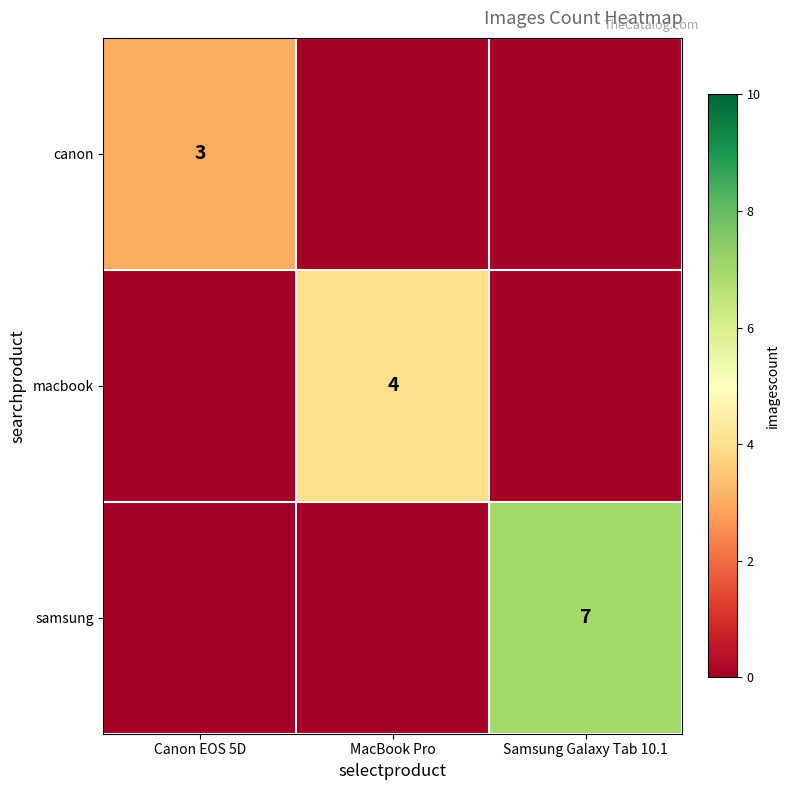

The canon series shows 5 at Canon EOS 5D. True or false?

False